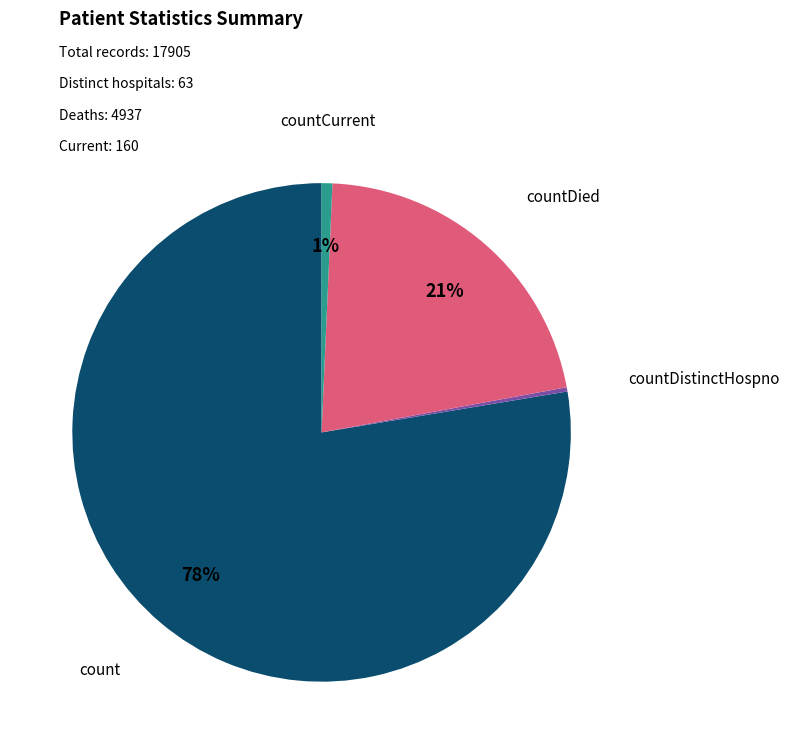

Combined, do count and countDied account for over 50%?

Yes